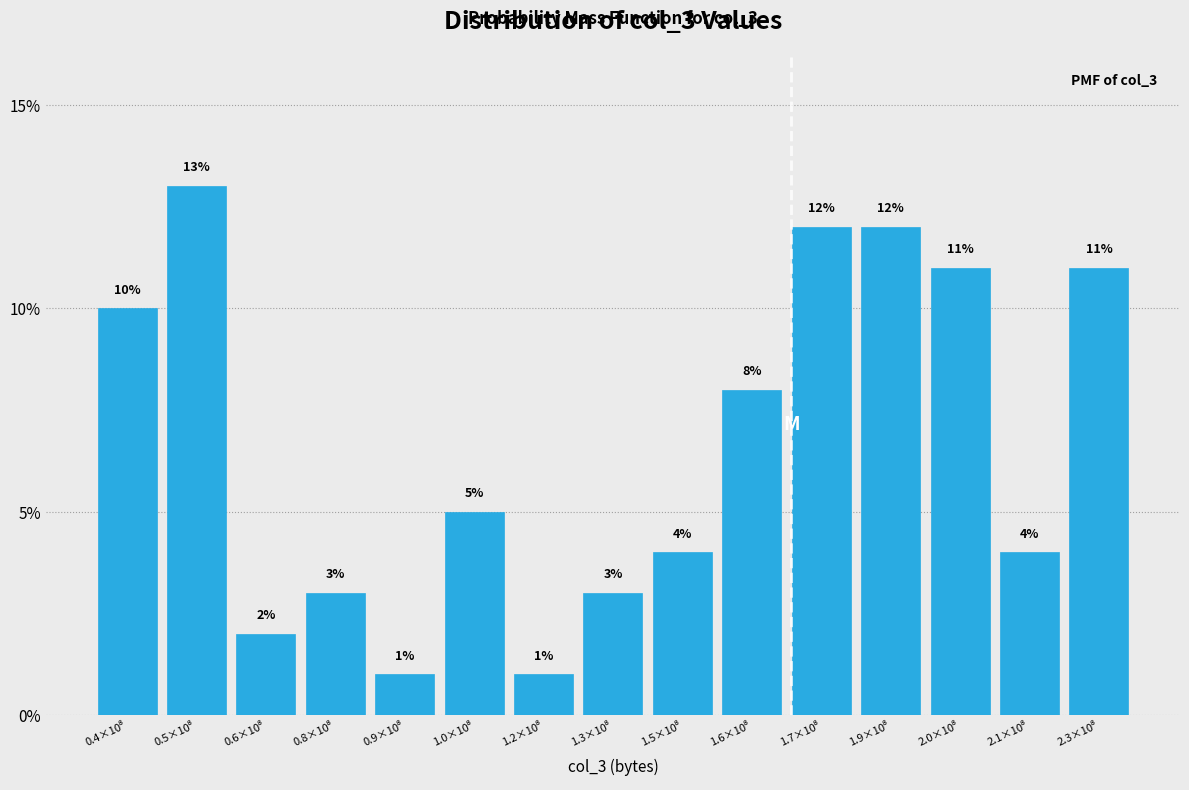

Reading left to right, what are all the values shown in this chart?

10	13	2	3	1	5	1	3	4	8	12	12	11	4	11